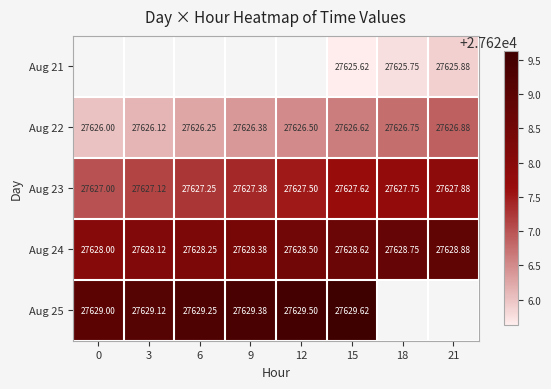

Which has a higher value, 0 or 21?

21